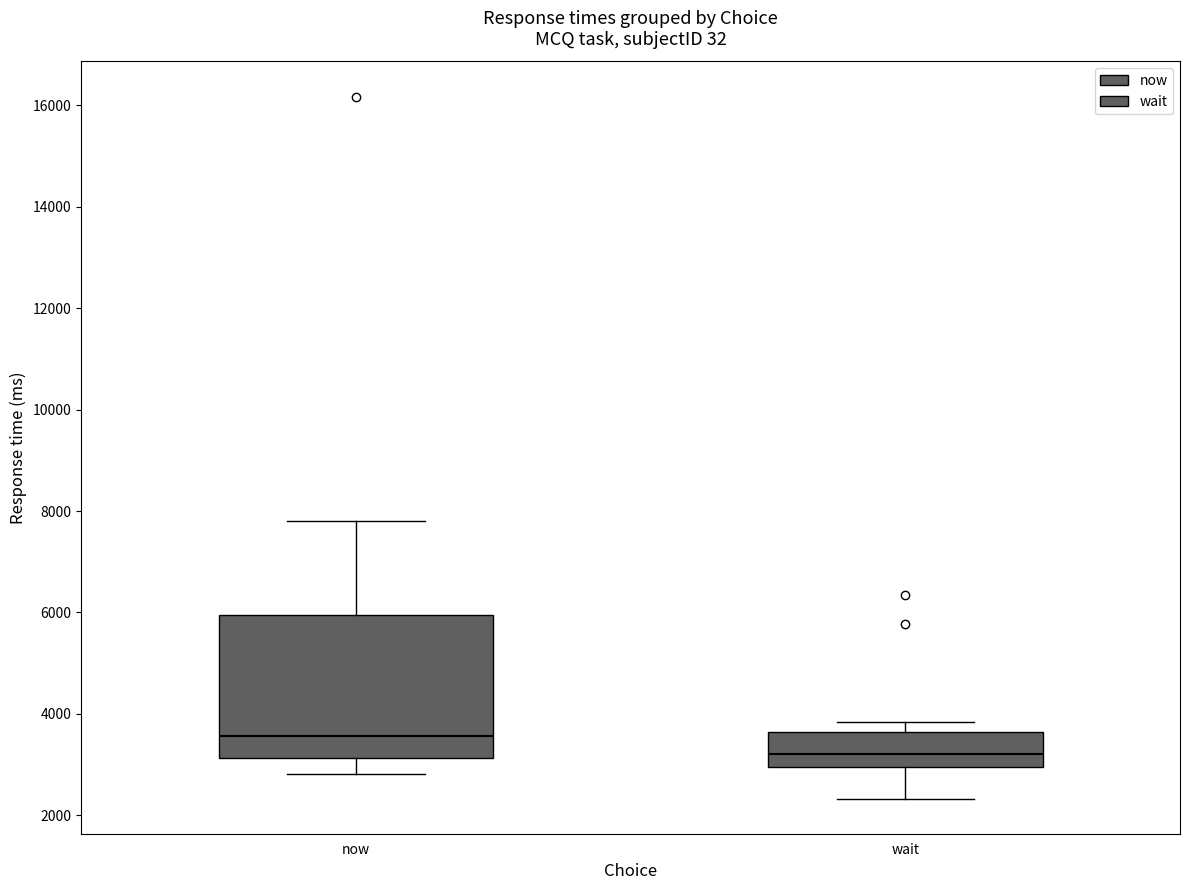

Reading left to right, transcribe this box plot: for each box, give where its median line is, the range the box spans, and where its two whiskers end, as read against the y-axis. The values are not printed on the chart, so give them approximately, as read against the axis.

now: median 3600, box 3200 to 6000, whiskers 2800 to 7800
wait: median 3200, box 3000 to 3600, whiskers 2400 to 3800